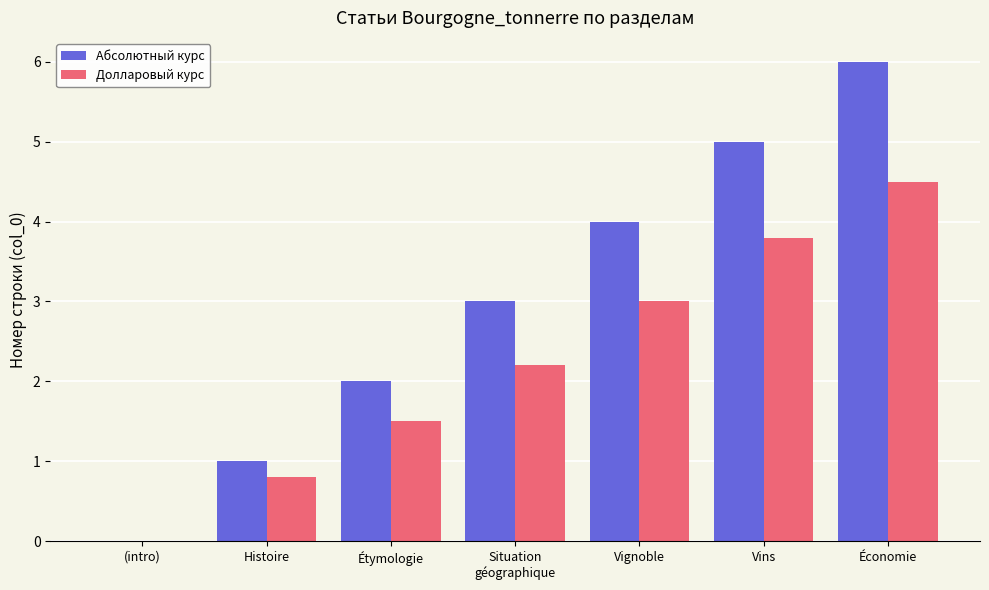

What is the sum of the Долларовый курс values at Économie and Vins?

8.3